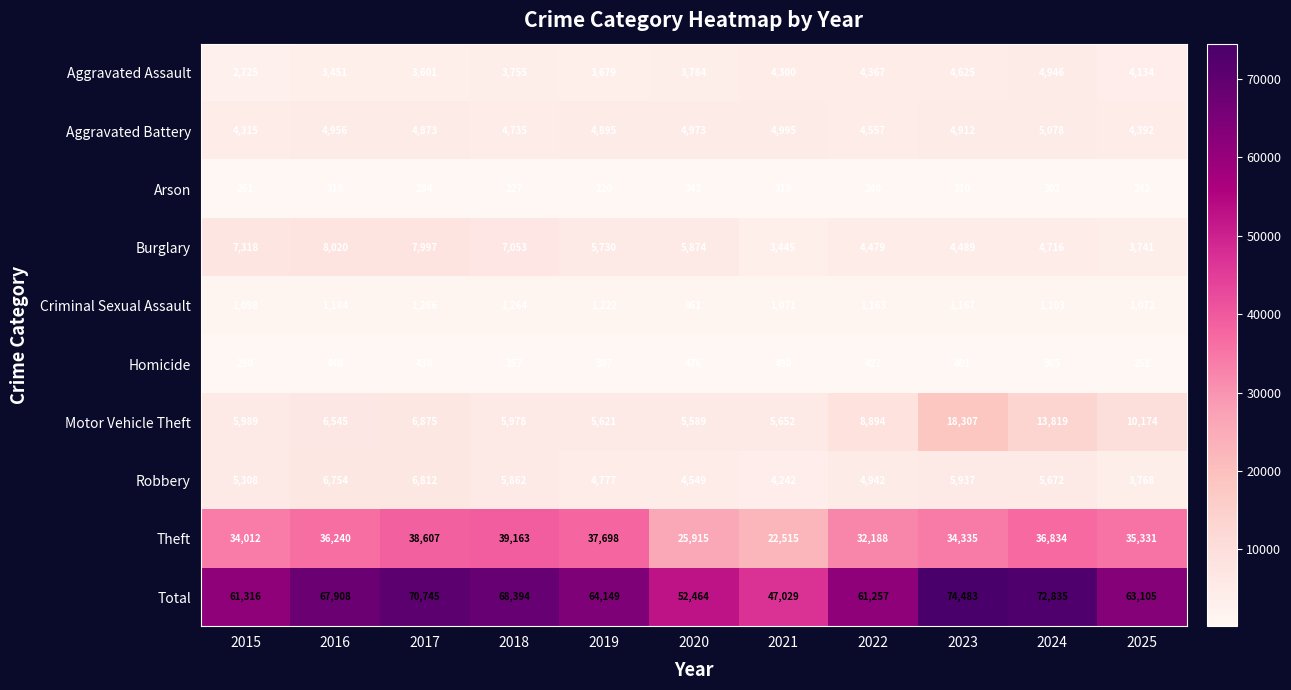

What is the average value of the Aggravated Battery series?

4789